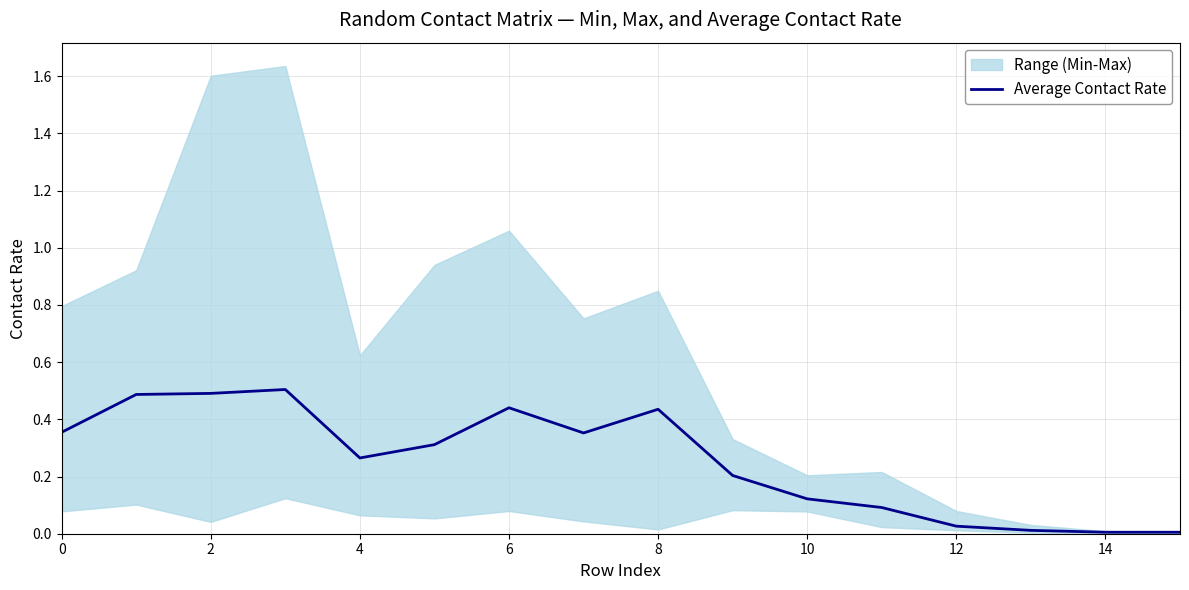

What is the label of the 1st point from the right?

15